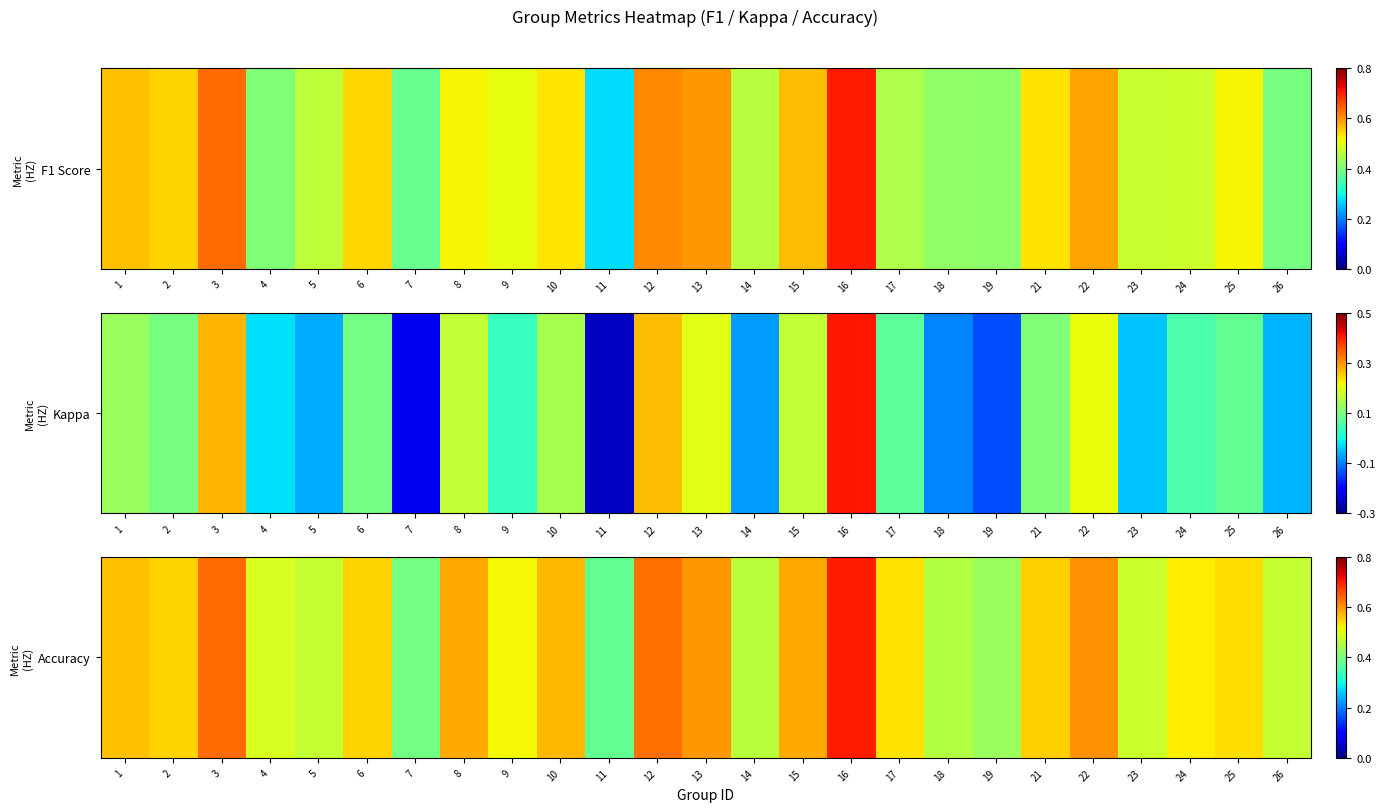

True or false: the data shows 0.4 at 3.

False